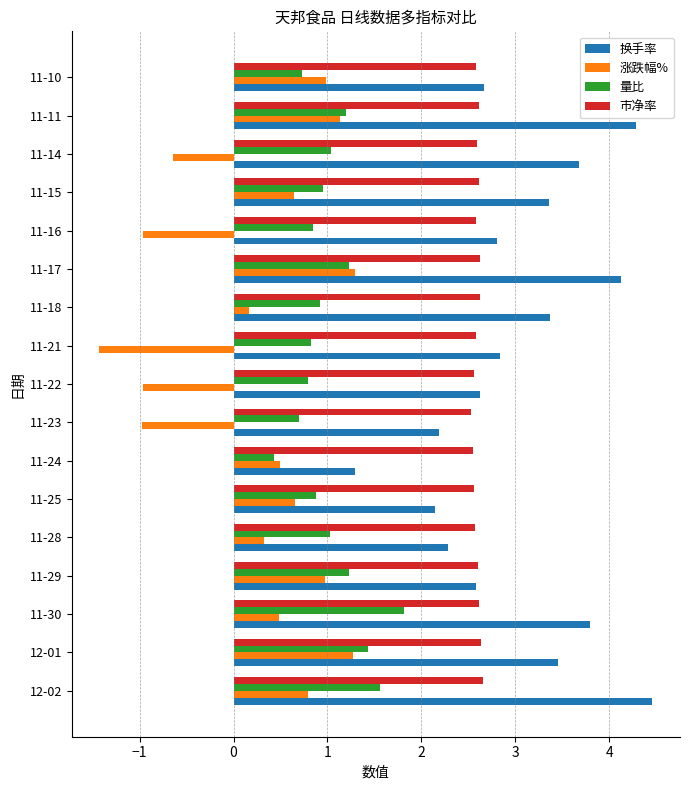

At how many categories does at least one series exceed 2?

17